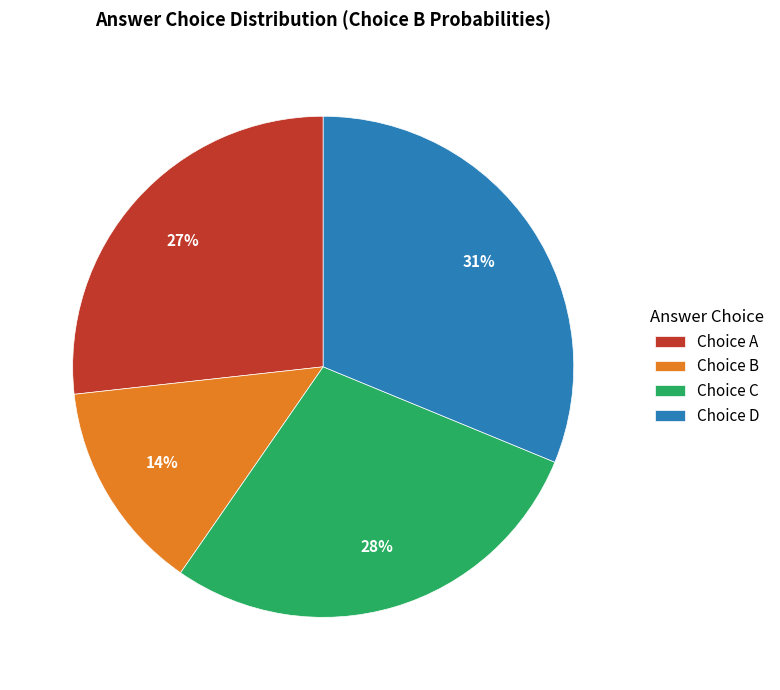

Is it true that Choice A is 34% of the pie?

False